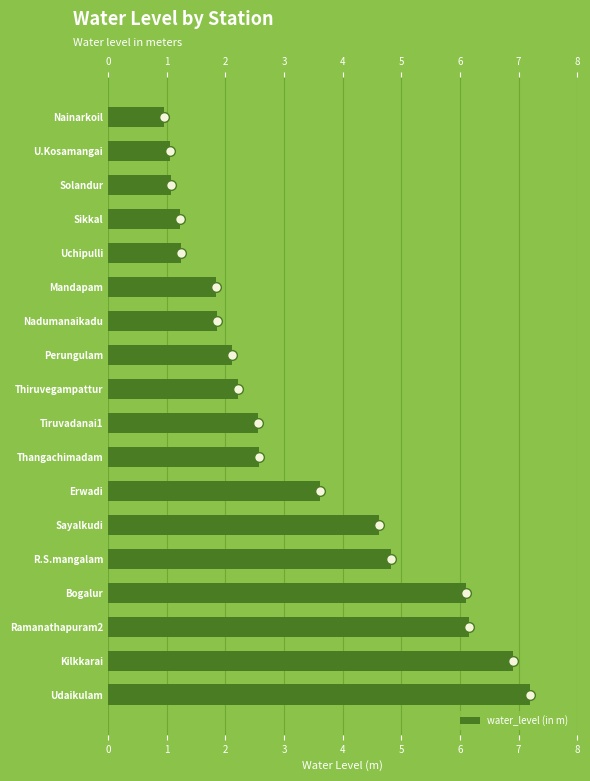

What is the ratio of the value at Nadumanaikadu to the value at Thangachimadam?

0.7